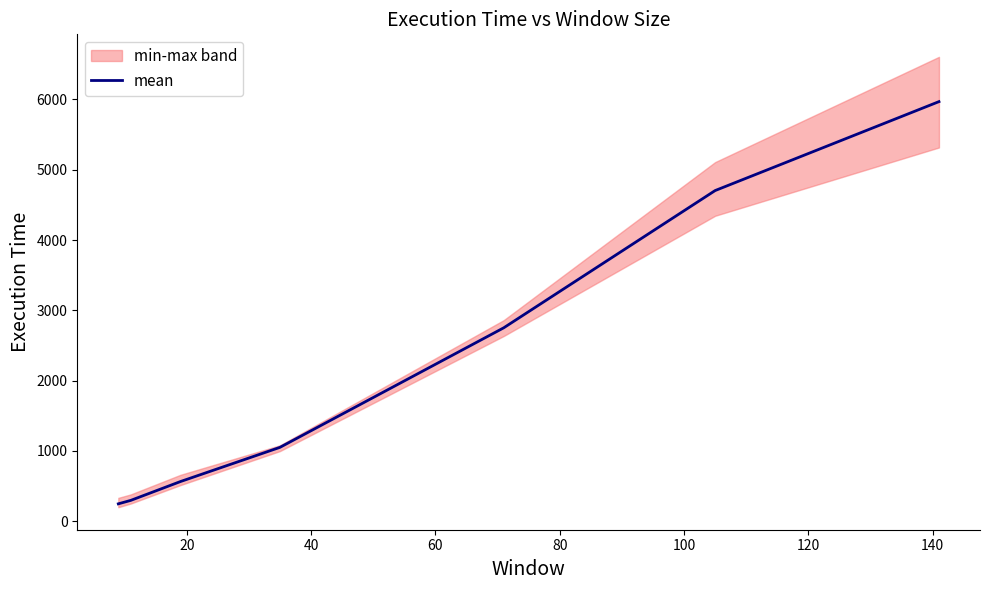

Reading left to right, transcribe all the data shown in this chart.

245.0	294.0	562.3	1049.0	2750.7	4704.0	5969.7